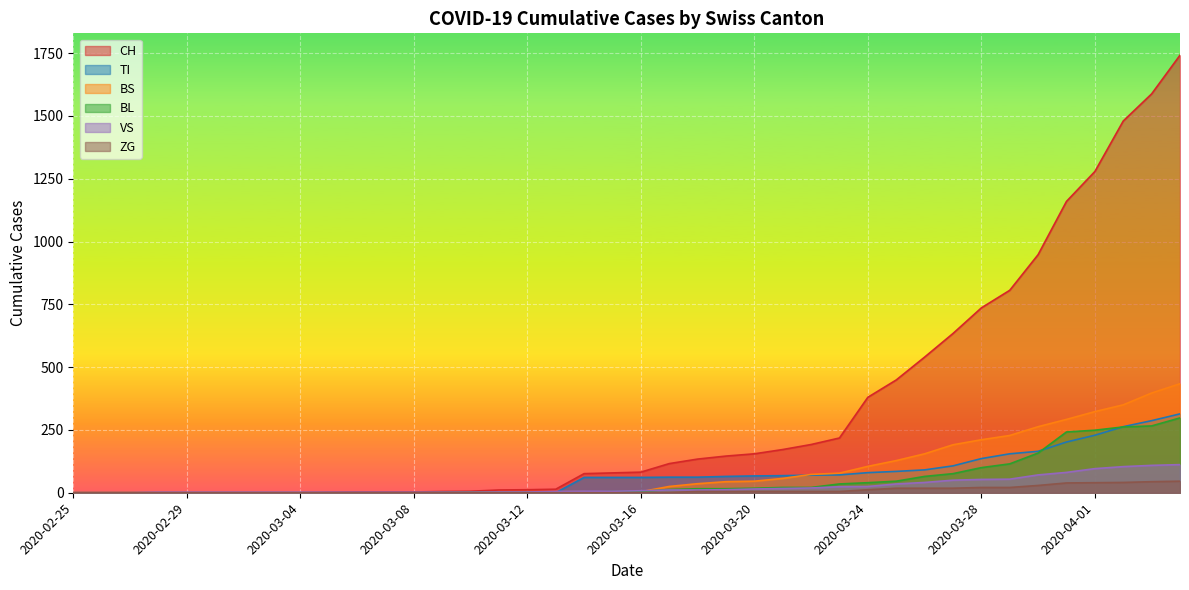

The TI series shows 39 at 2020-03-22. True or false?

False